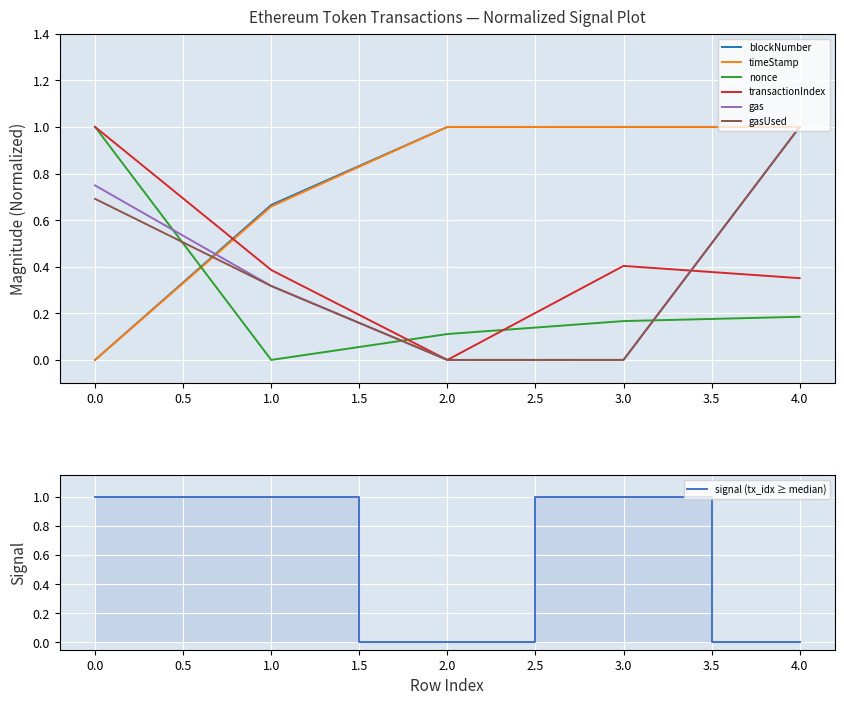

Which series has the widest spread of values?

blockNumber